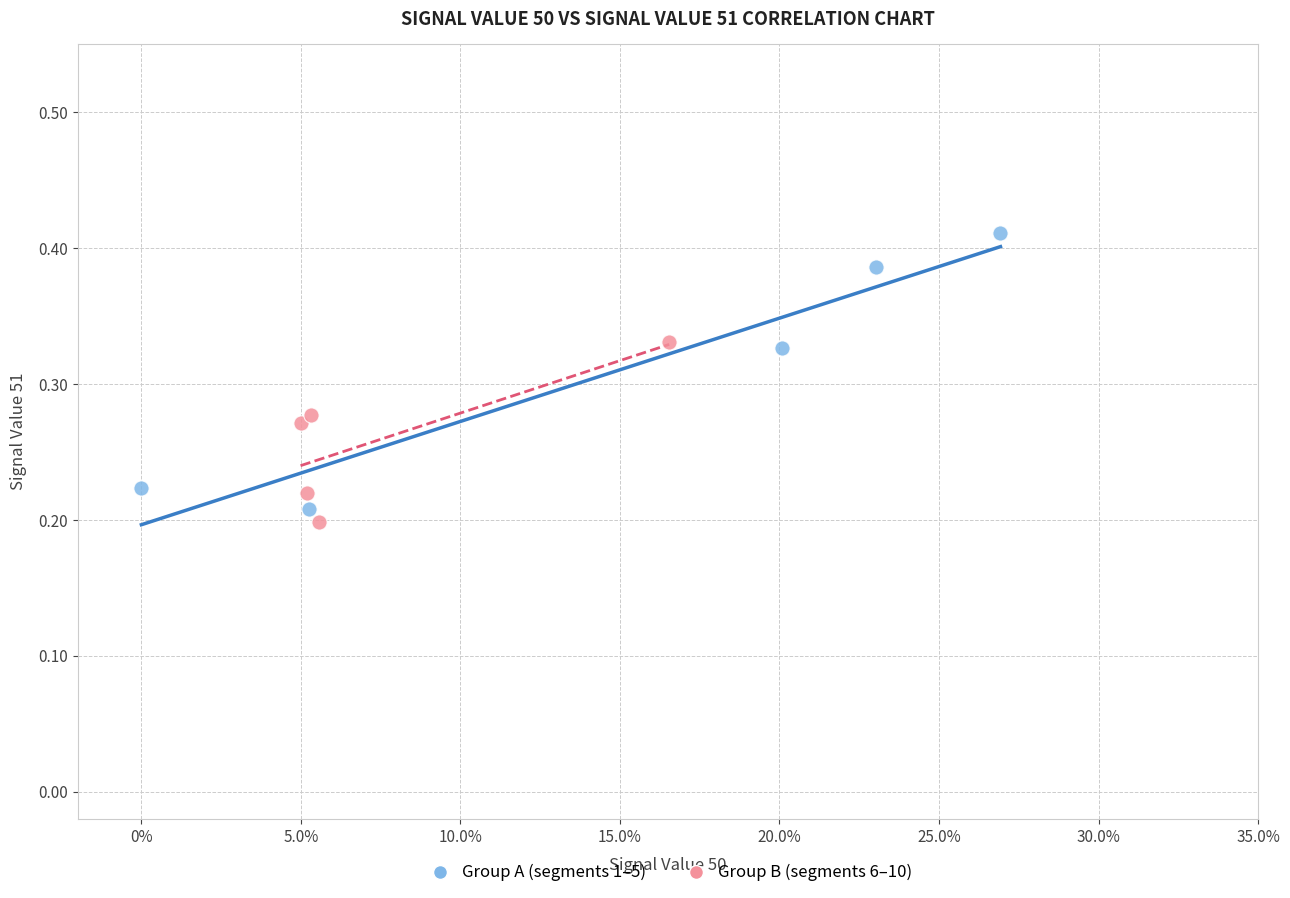

Which series contains the highest Y value?

Group A (segments 1–5)